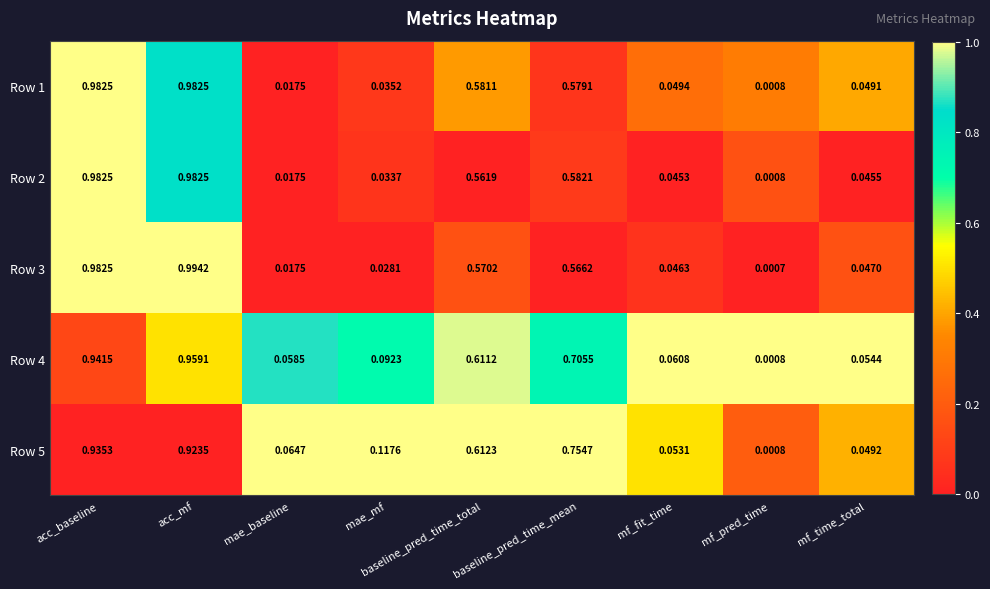

Count the number of categories in the chart.

9